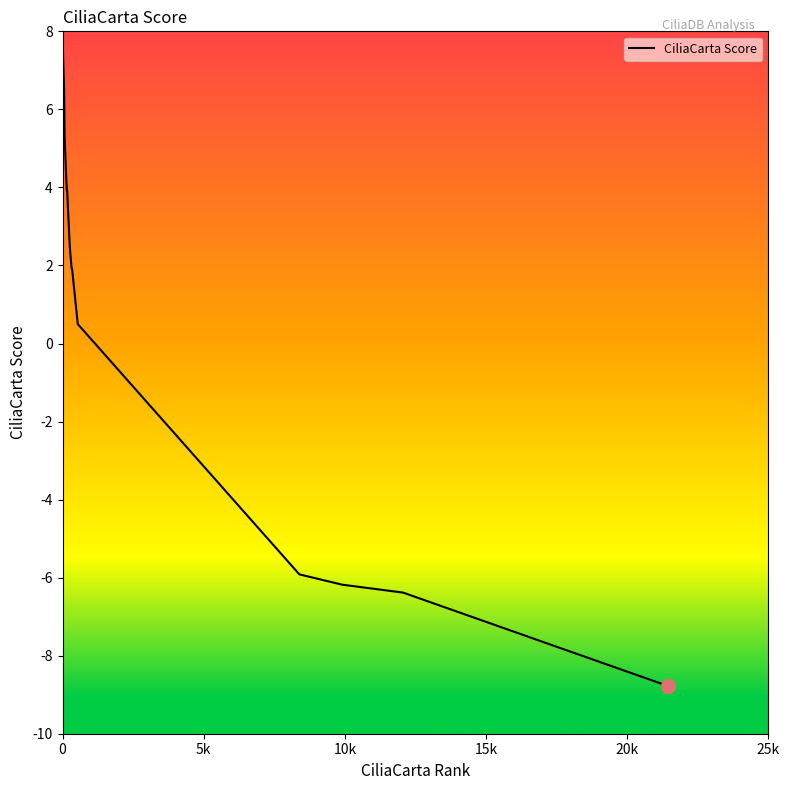

What is the minimum value shown in the chart?

-8.8